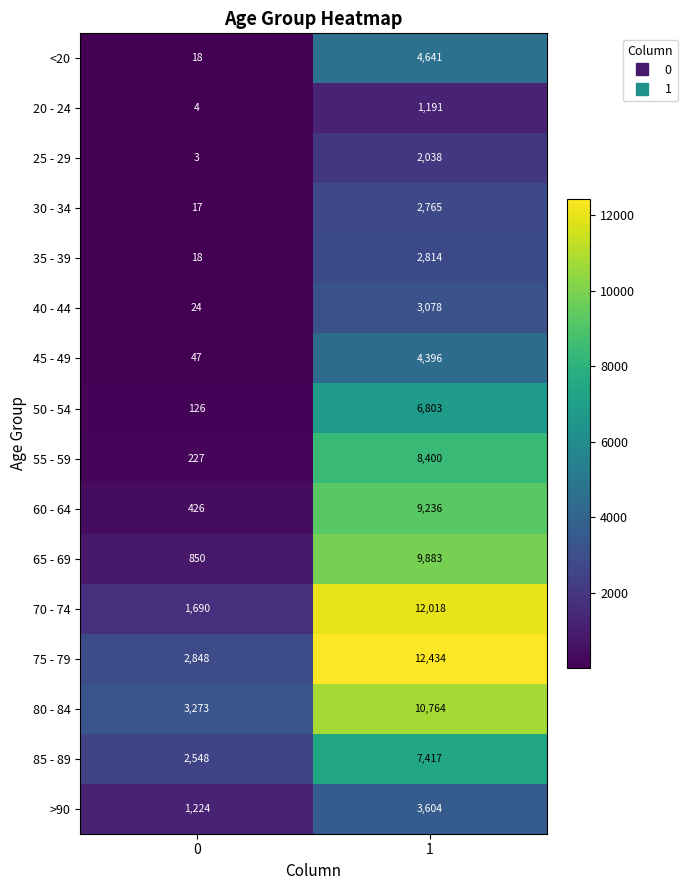

What is the sum of the 75 - 79 values at 0 and 1?

15282